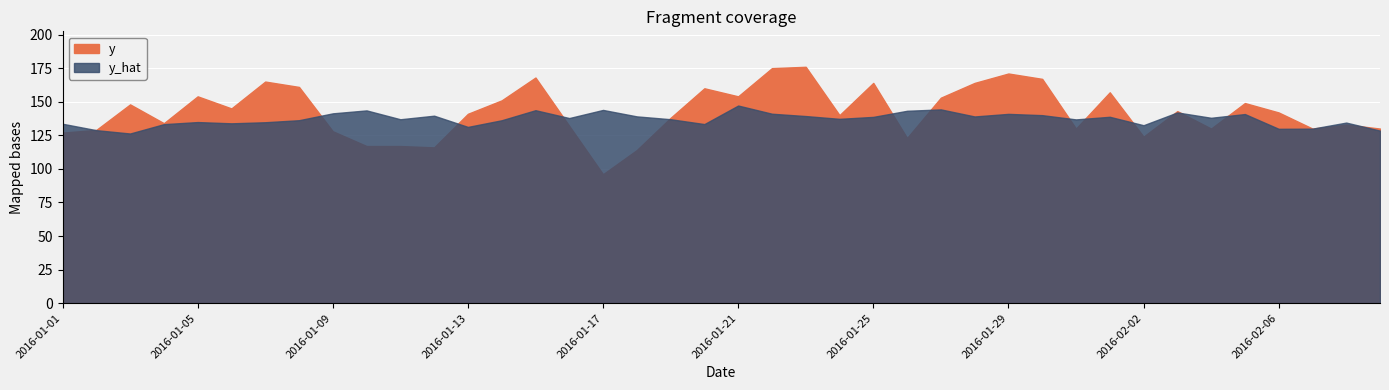

How many data points does each series have?

40